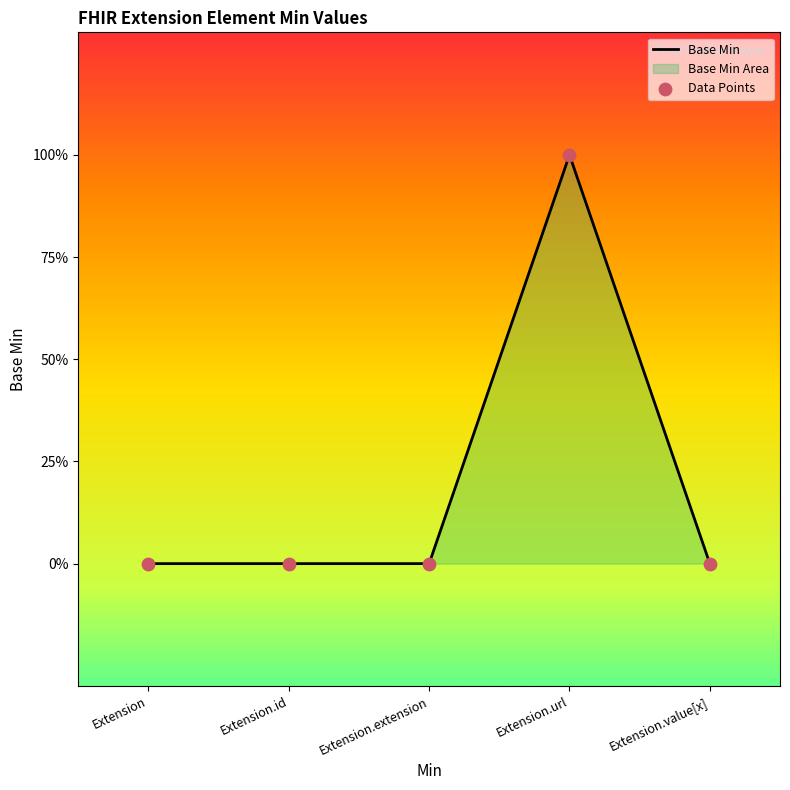

Which series has the widest spread of Y values?

Base Min